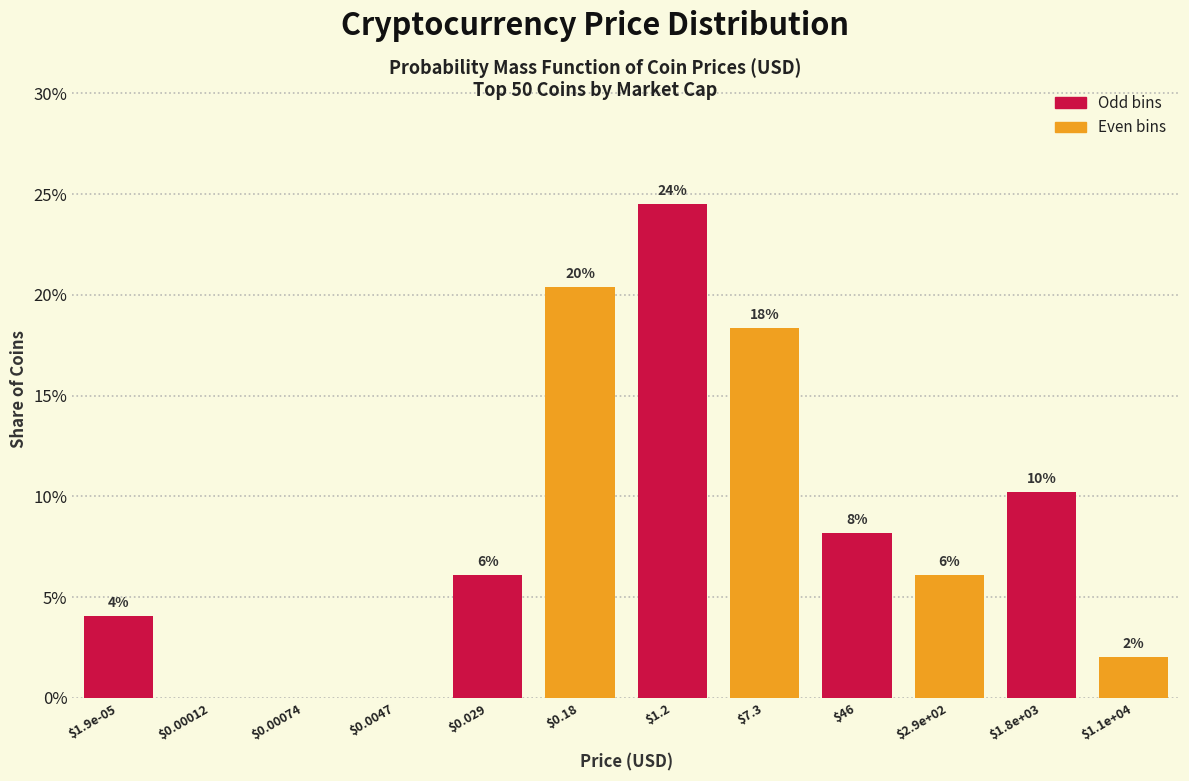

Are the bars horizontal?

No